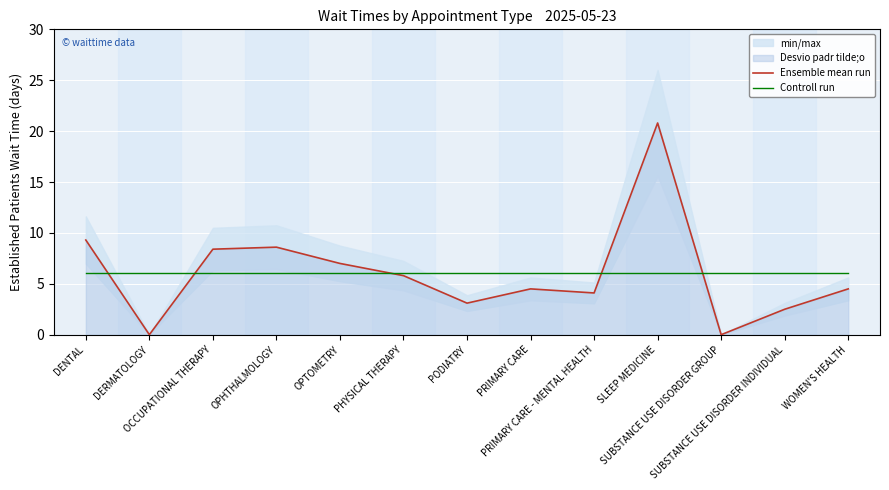

At which category is the sum across all series the highest?

SLEEP MEDICINE